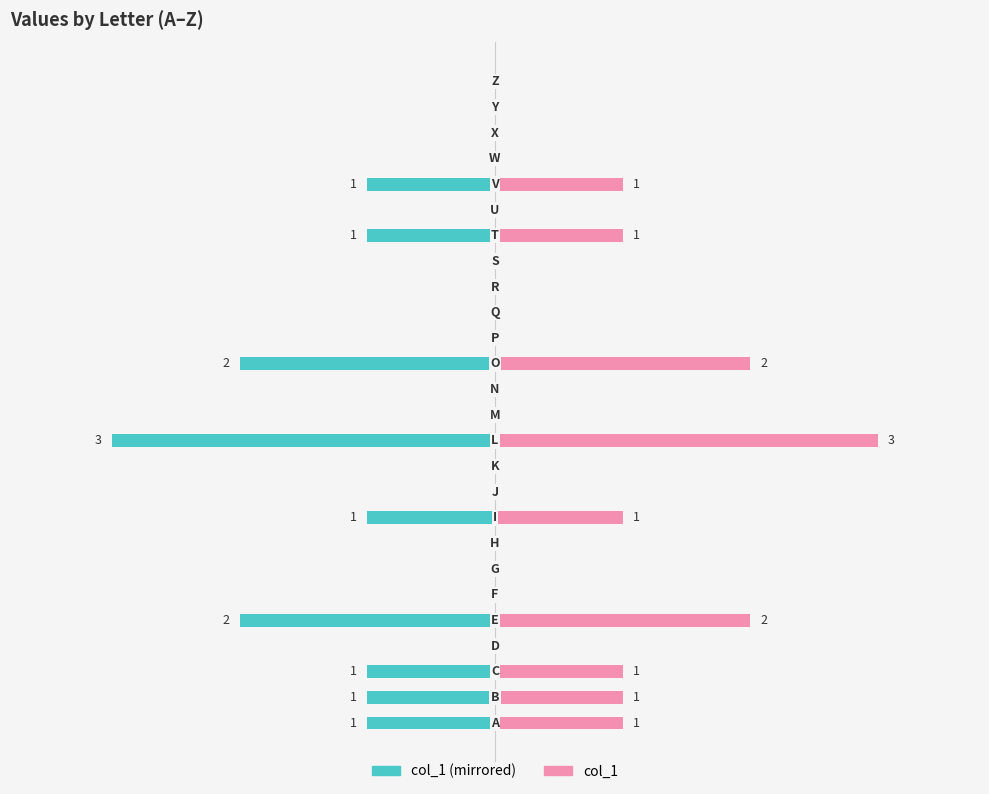

Which series has the largest range (max minus min)?

col_1 (left)